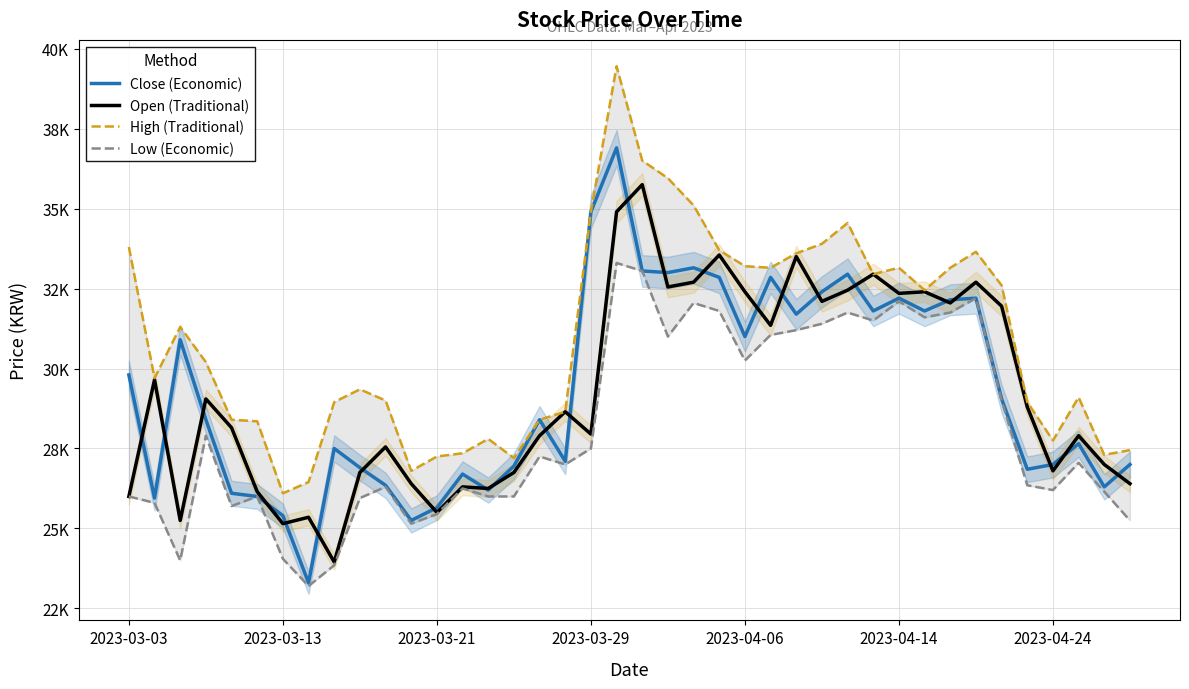

Which series has the largest total across all categories?

High (Traditional)